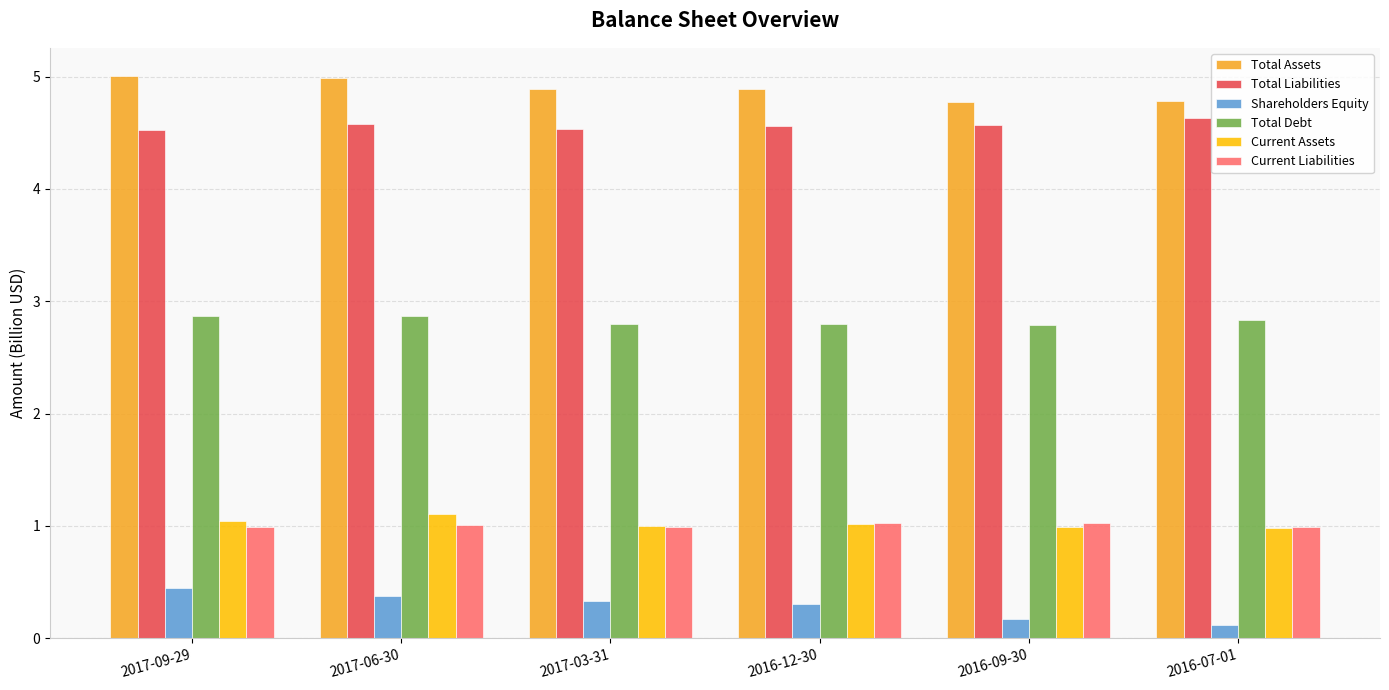

Which series has the largest range (max minus min)?

Shareholders Equity